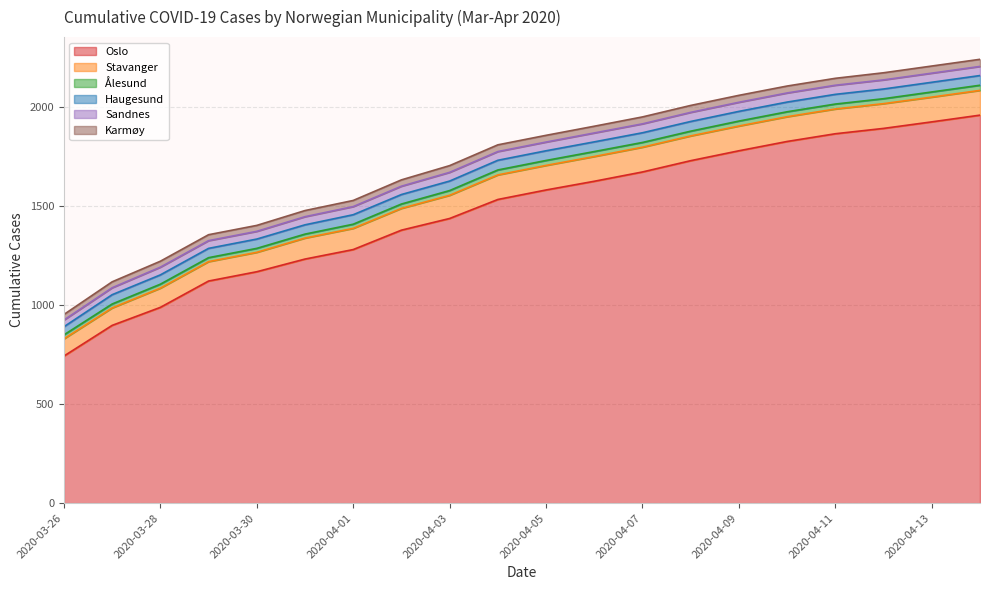

True or false: Oslo has more than 1 points higher than both neighbors.

False